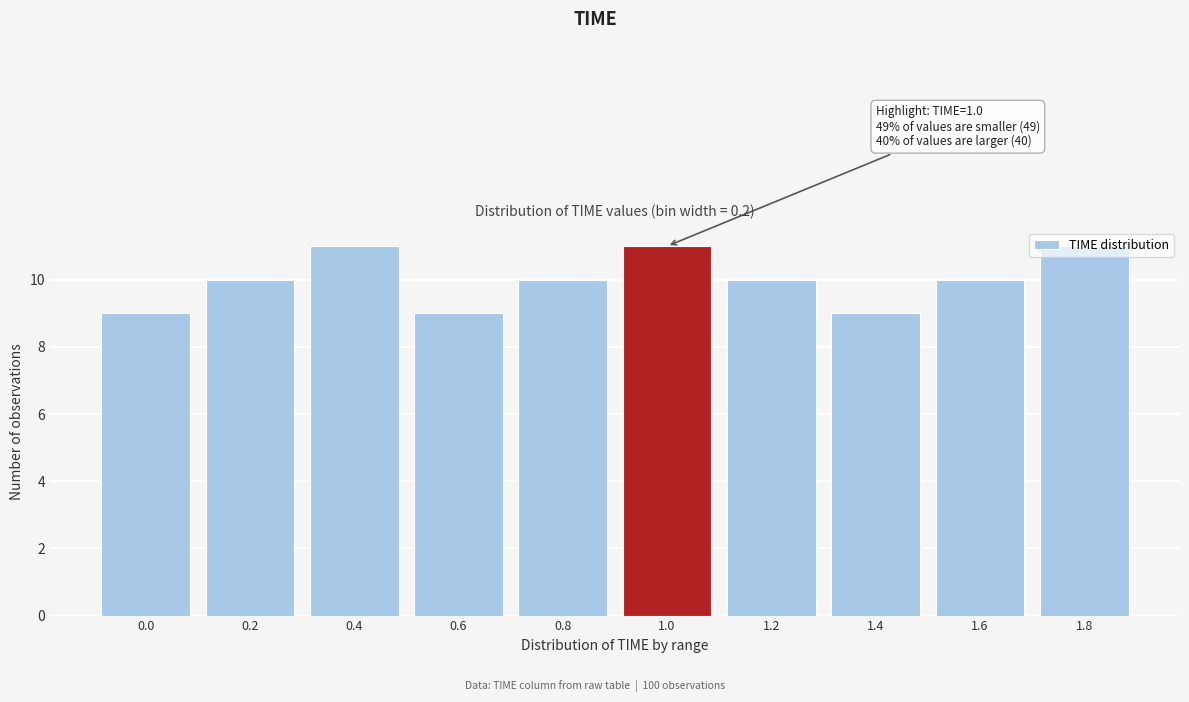

Between 1.4 and 1.6, which is larger?

1.6